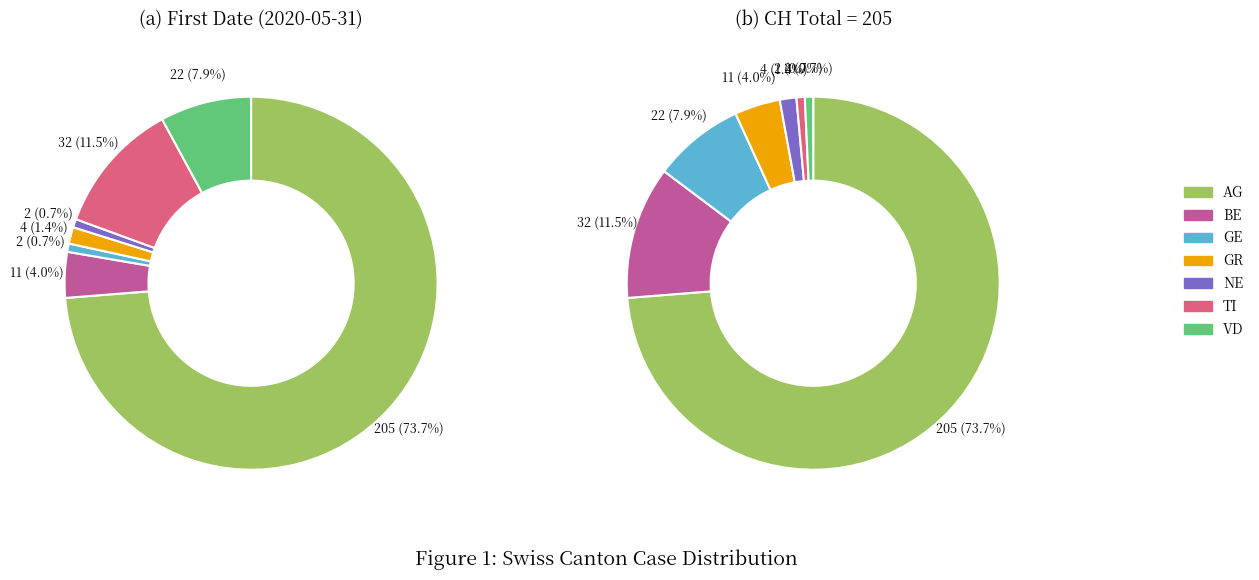

What percentage is the NE slice, to the nearest percent?

1%